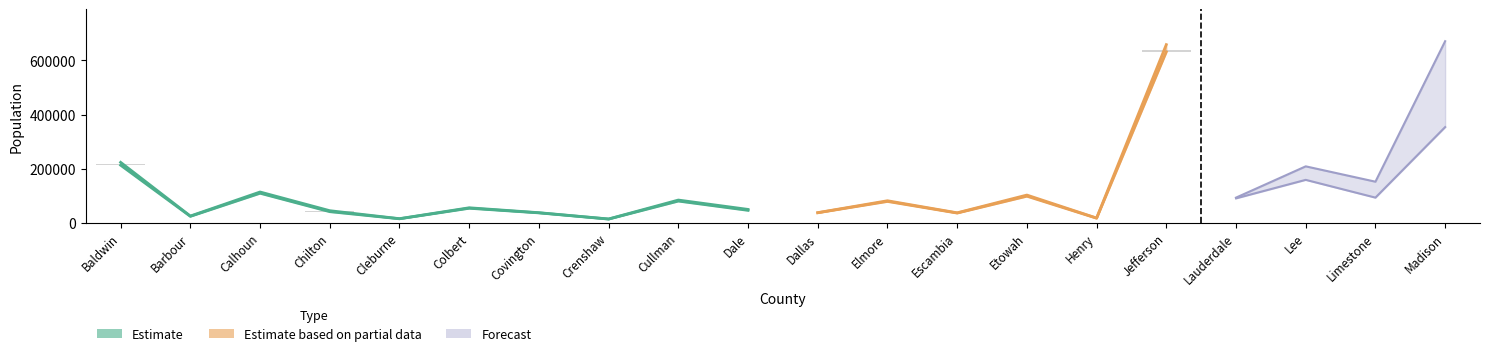

Is it true that not_hisp_pop_x equals 23569 at Barbour?

True